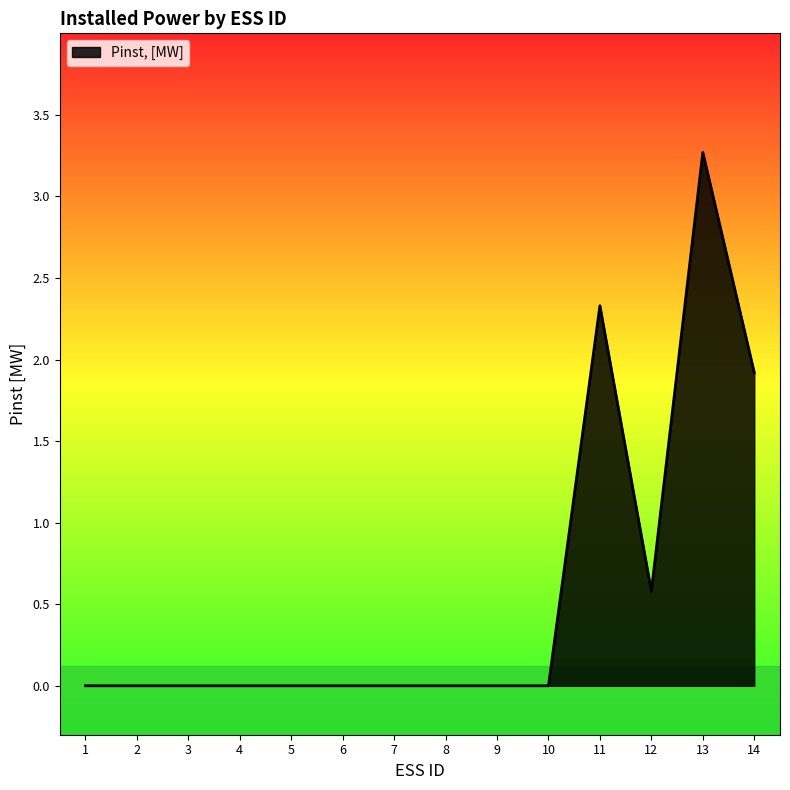

The value at 5 is 0.0. True or false?

True